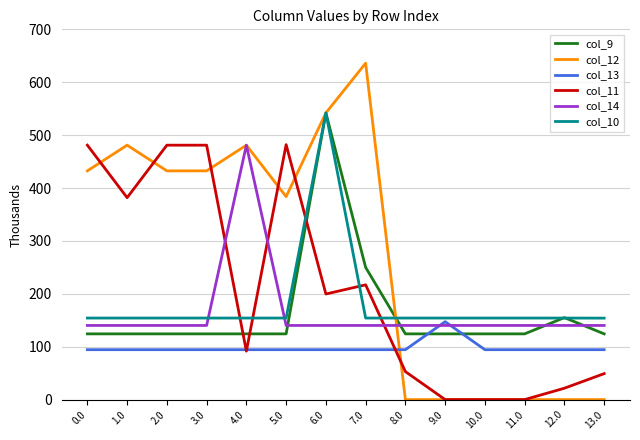

Rank the series at 2.0 from lowest to highest value.

col_13, col_9, col_14, col_10, col_12, col_11